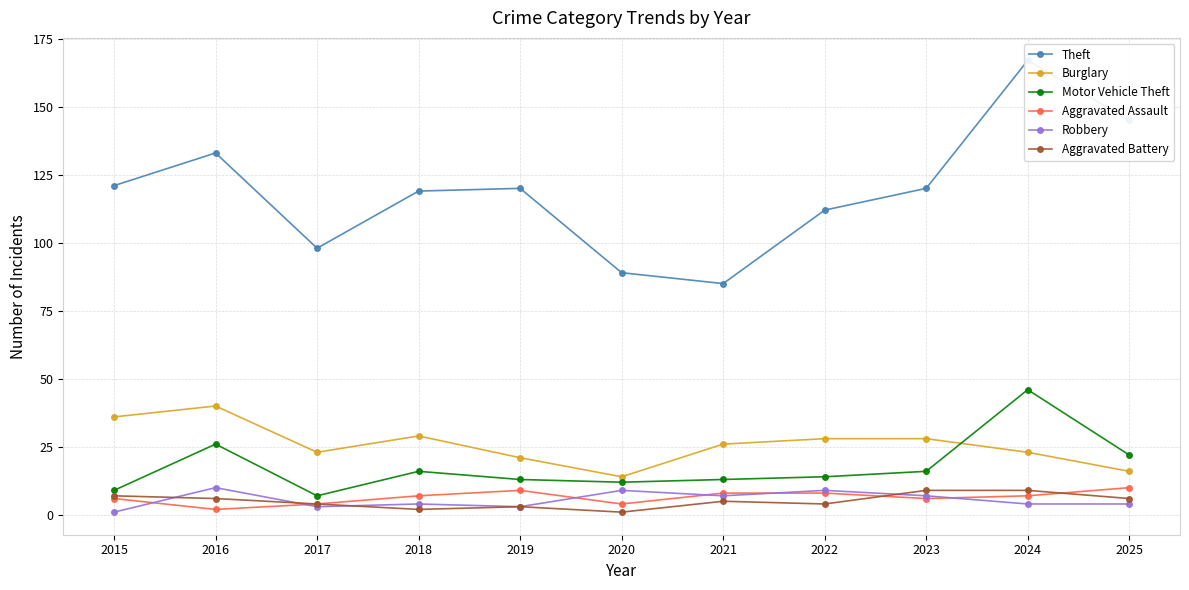

Reading right to left, extract all data points from this chart.

Theft: 145	167	120	112	85	89	120	119	98	133	121
Burglary: 16	23	28	28	26	14	21	29	23	40	36
Motor Vehicle Theft: 22	46	16	14	13	12	13	16	7	26	9
Aggravated Assault: 10	7	6	8	8	4	9	7	4	2	6
Robbery: 4	4	7	9	7	9	3	4	3	10	1
Aggravated Battery: 6	9	9	4	5	1	3	2	4	6	7